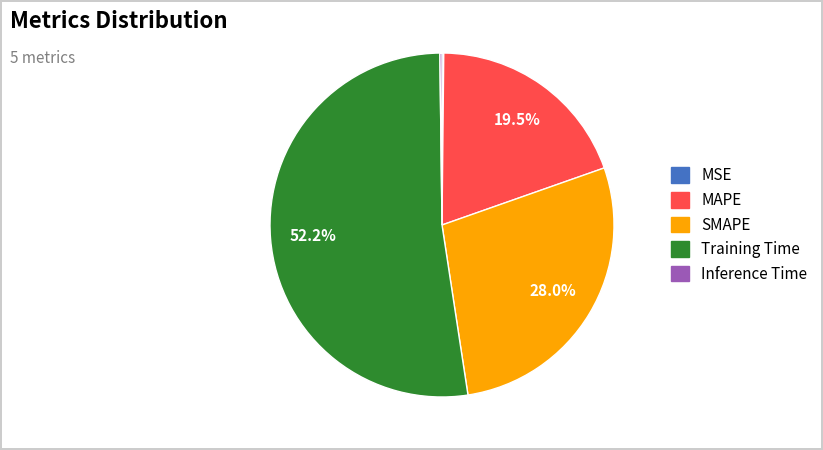

Which slice represents more than half of the pie?

Training Time